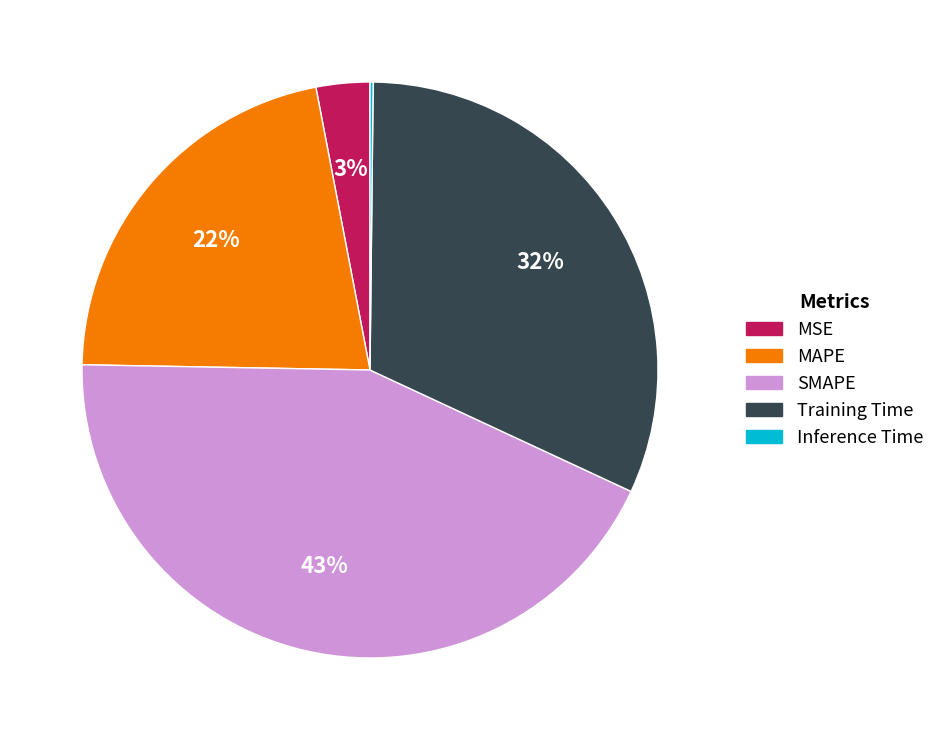

Which has a higher value, Training Time or SMAPE?

SMAPE